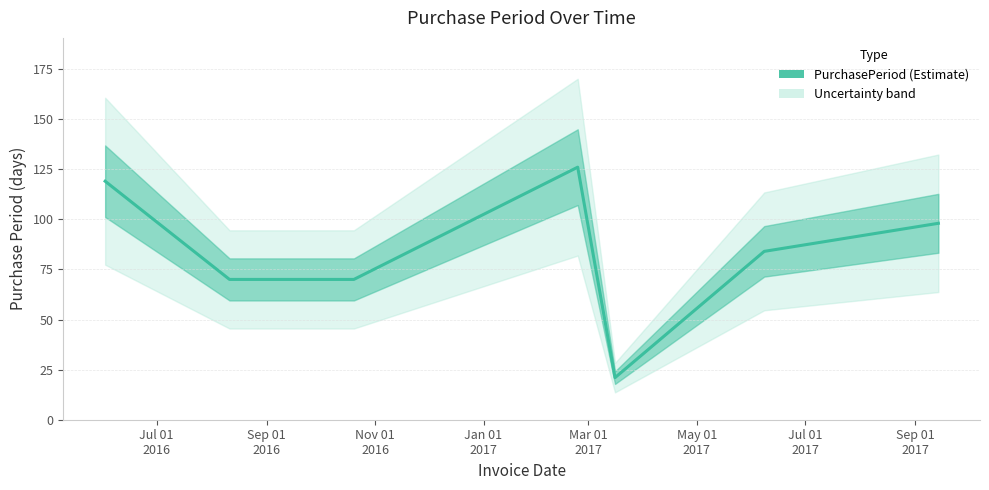

At which category does the data reach its first local valley?

Mar 01
2017